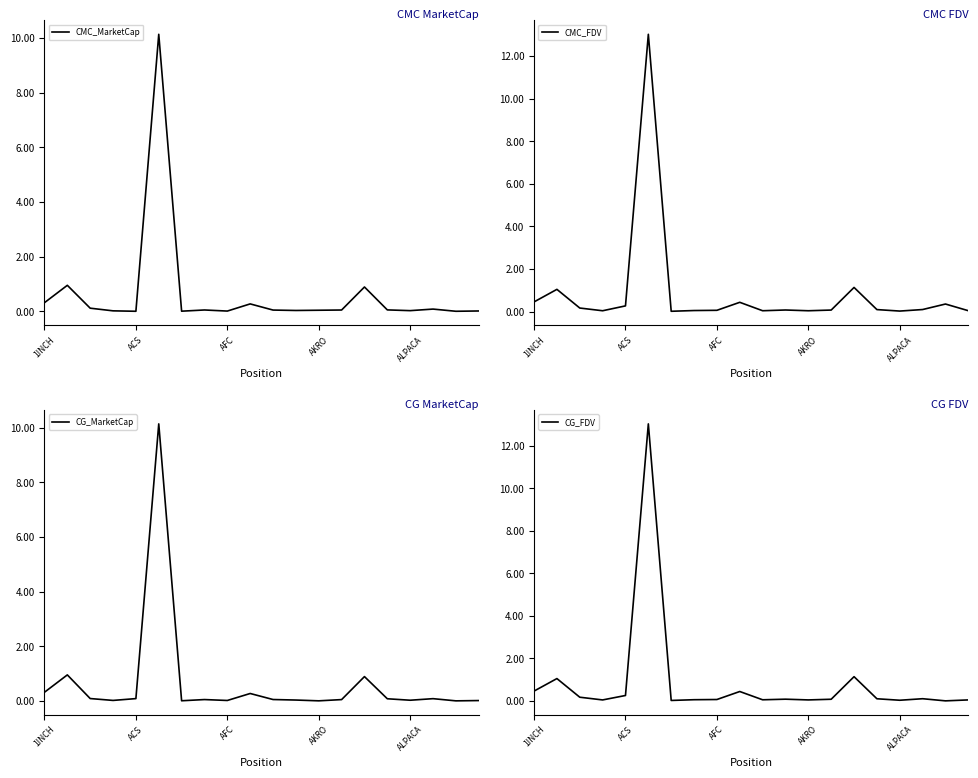

What position from the left is 9?

10